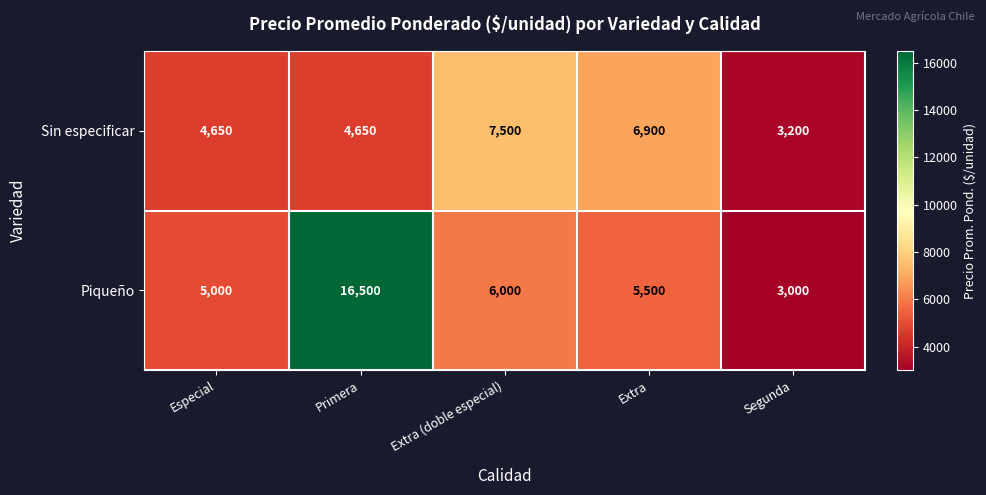

Count the Sin especificar values in the range 4650 to 6900.

3